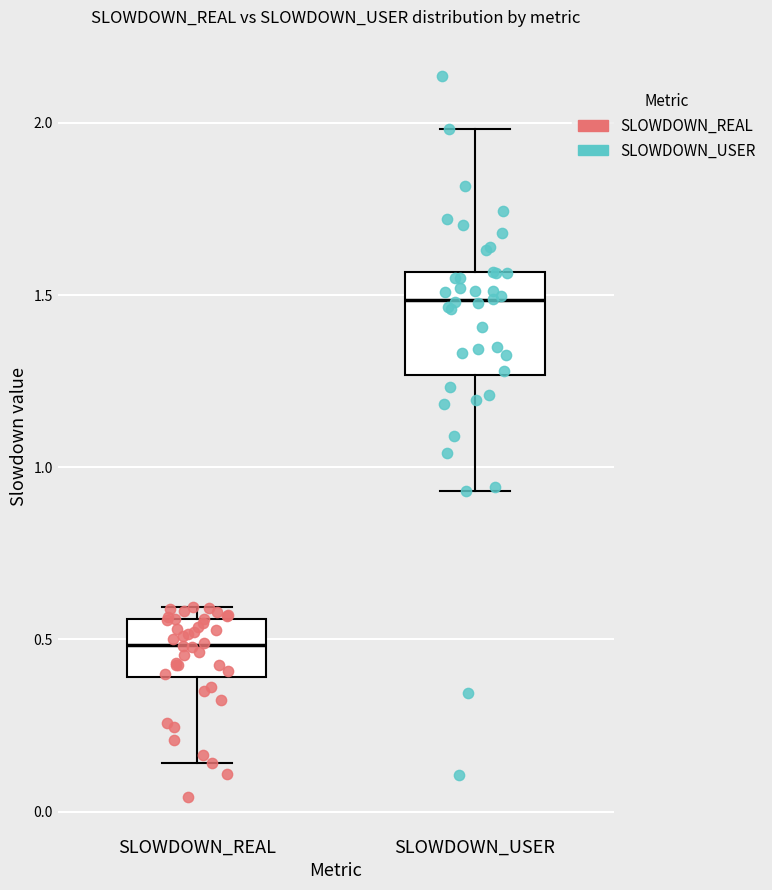

Reading left to right, read every box against the y-axis: the position of its median line, the range the box covers, and the ends of its whiskers. The values are not printed on the chart, so give them approximately, as read against the axis.

SLOWDOWN_REAL: median 0.50, box 0.40 to 0.55, whiskers 0.15 to 0.60
SLOWDOWN_USER: median 1.50, box 1.25 to 1.55, whiskers 0.95 to 2.00